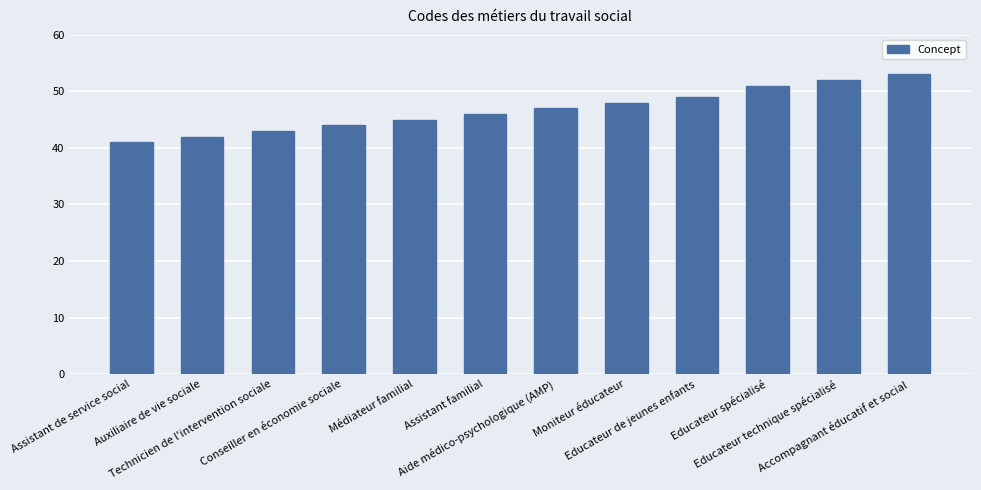

Does the chart contain any negative values?

No